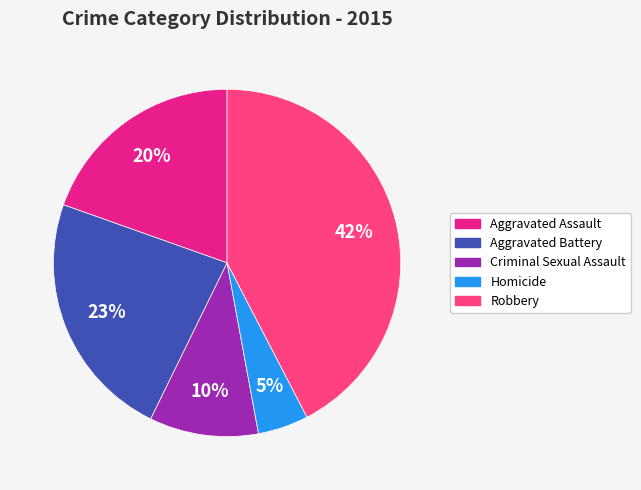

To the nearest percent, what portion does Robbery represent?

42%